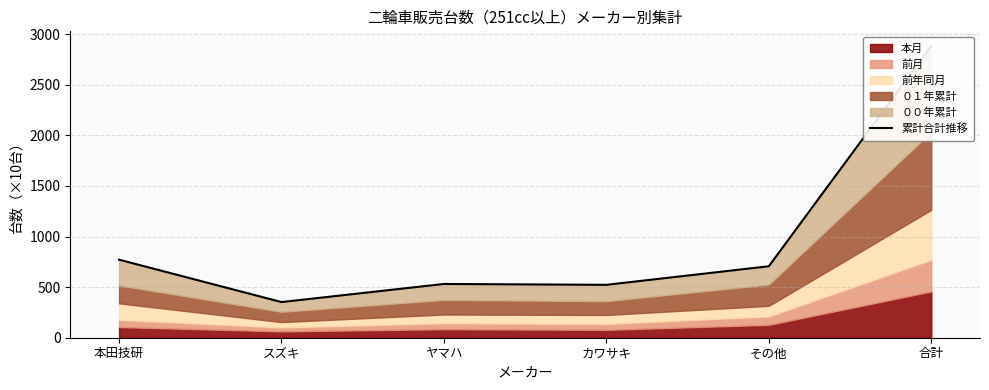

Rank the categories by value from highest to lowest.

合計, 本田技研, その他, ヤマハ, カワサキ, スズキ